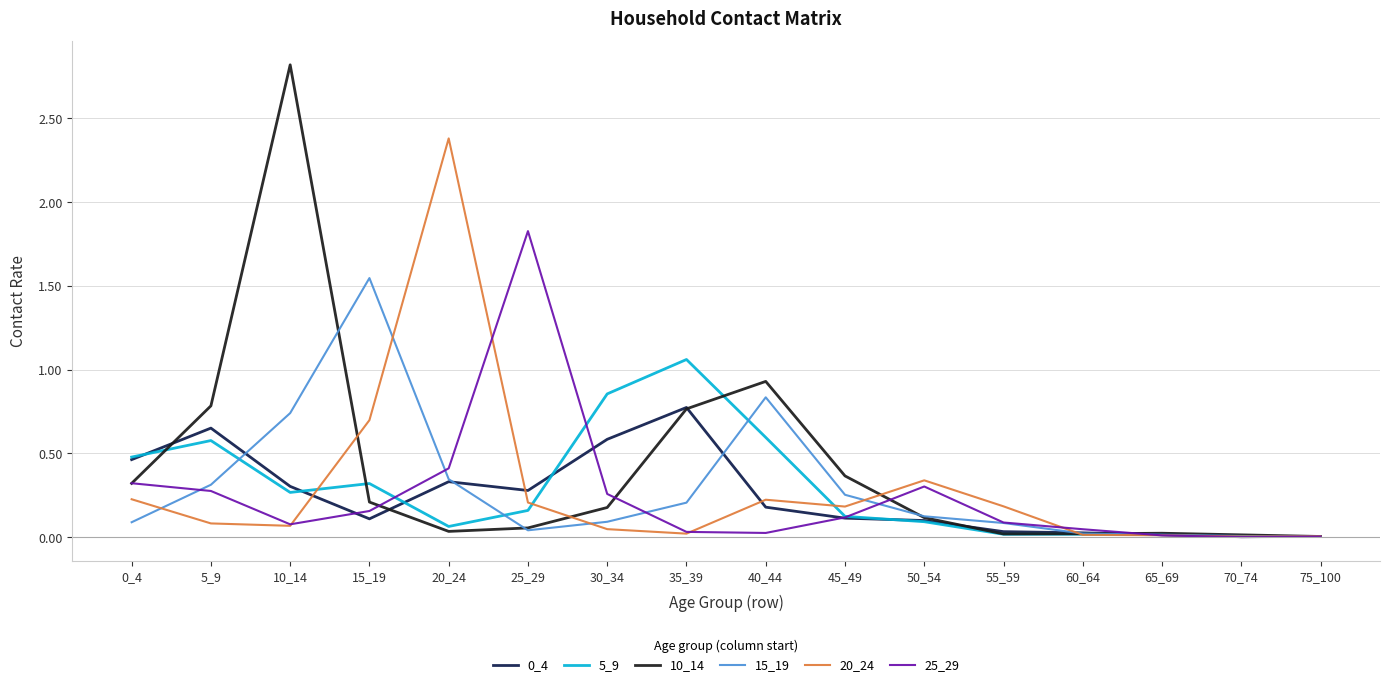

How many lines are shown in the chart?

6